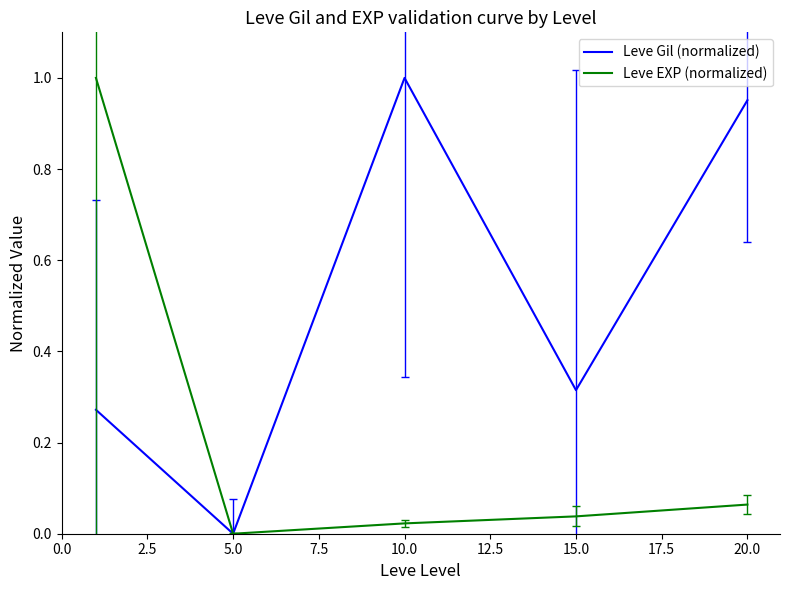

Rank the series by their average value, from lowest to highest.

Leve EXP (normalized), Leve Gil (normalized)